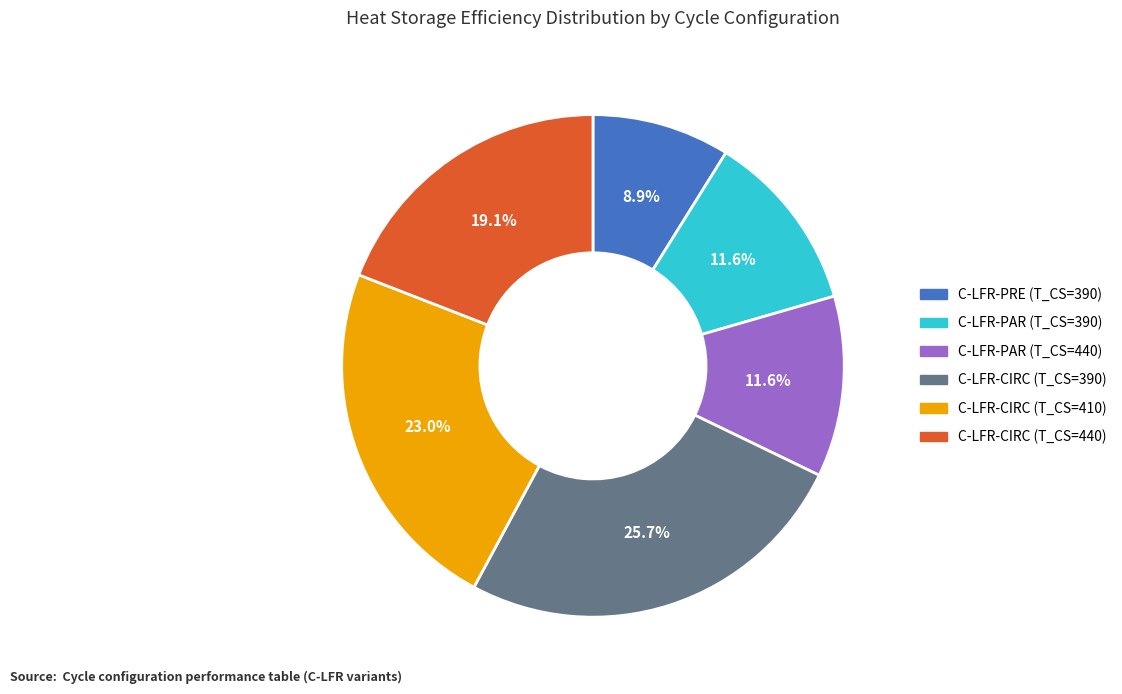

To the nearest percent, what is the difference between the largest and smallest slice percentages?

17%